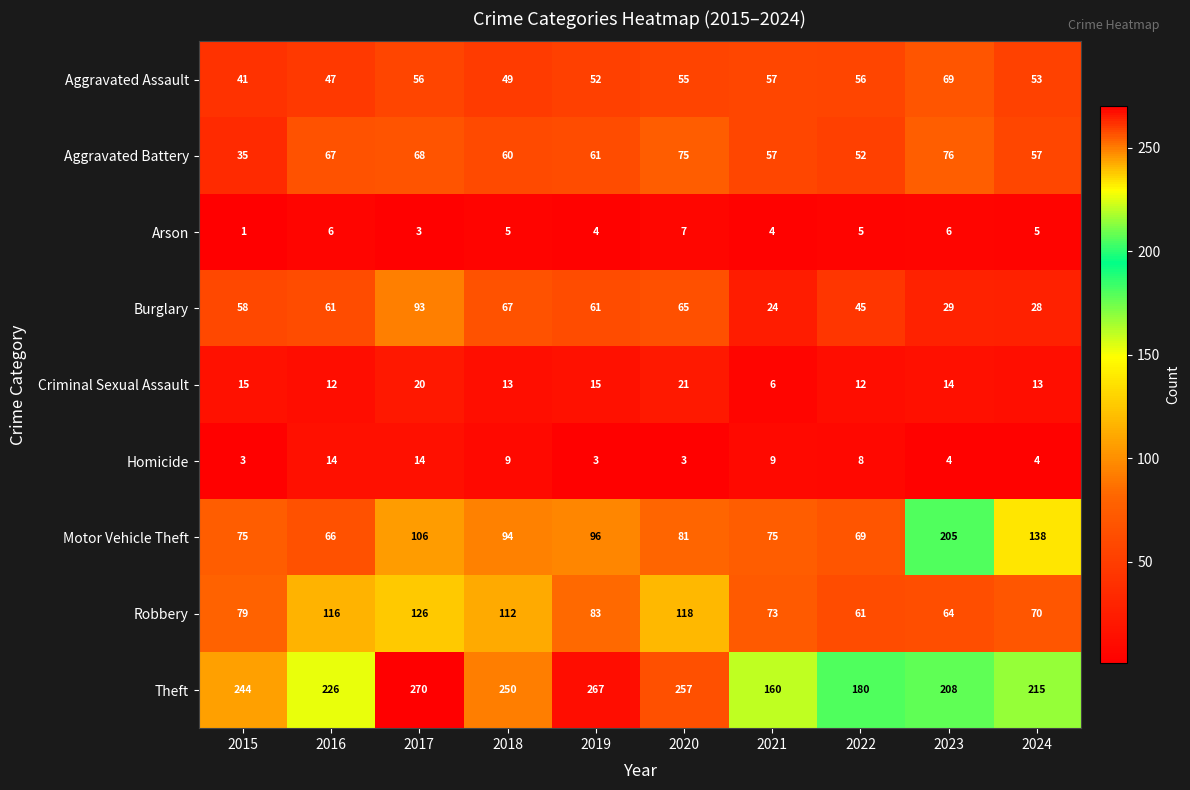

Read the Criminal Sexual Assault value at 2021, to the nearest 5.

5